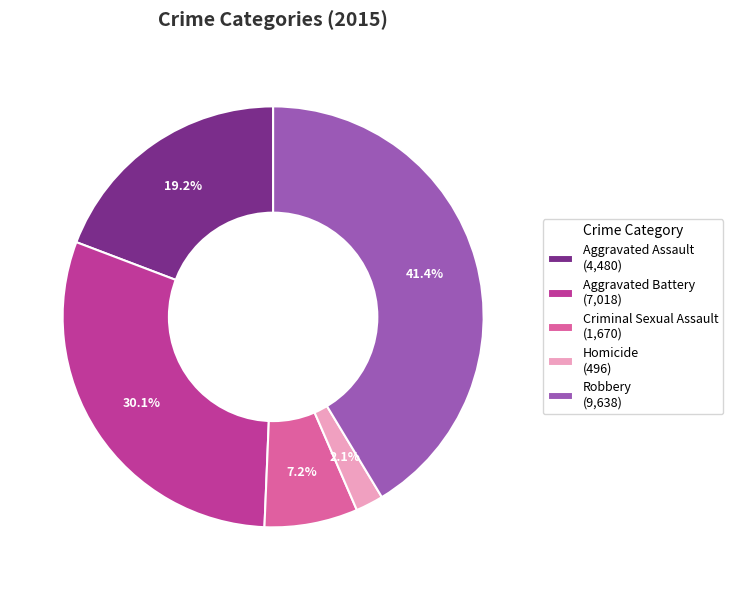

Which category has the smallest portion of the pie?

Homicide